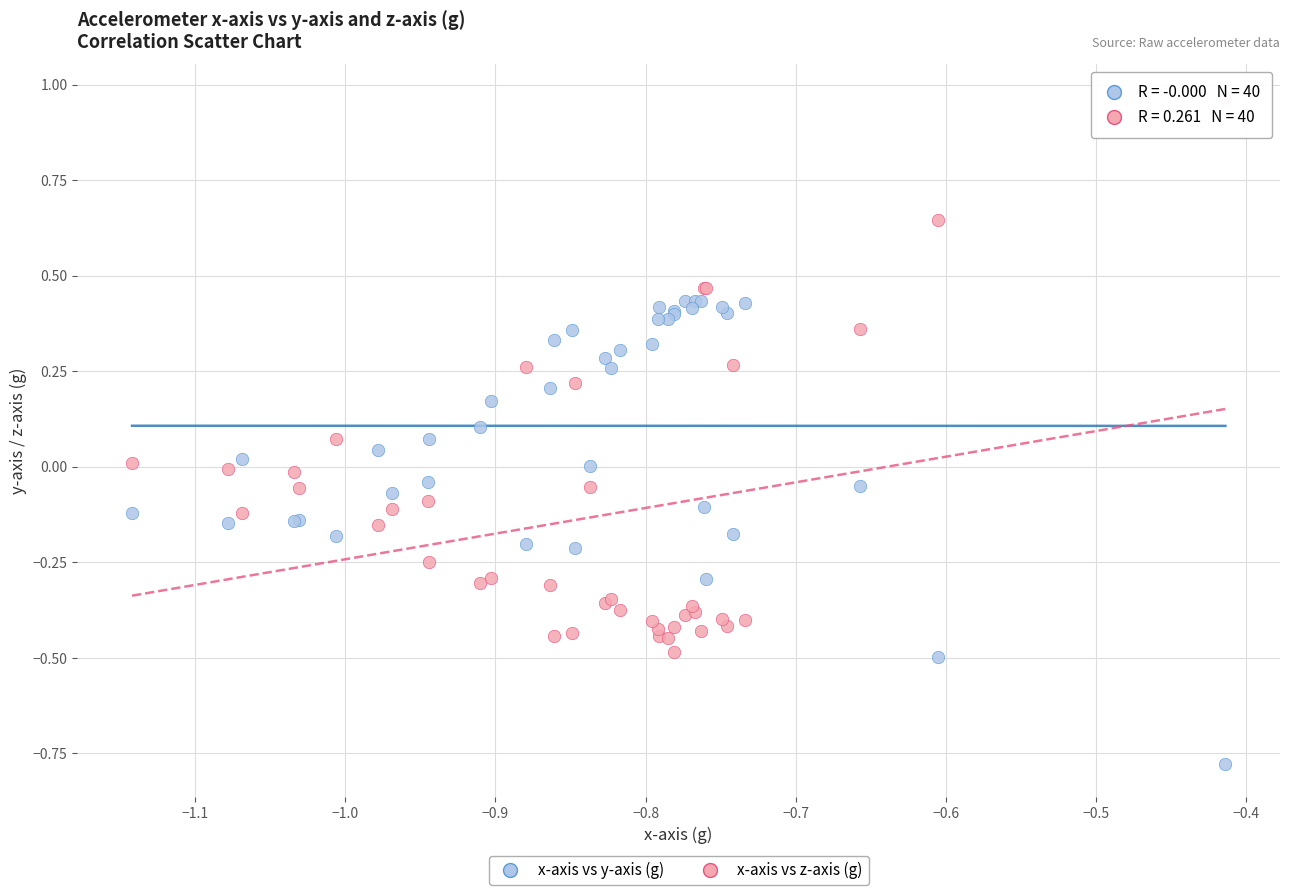

Which series has the largest Y range (max minus min)?

x-axis vs z-axis (g)